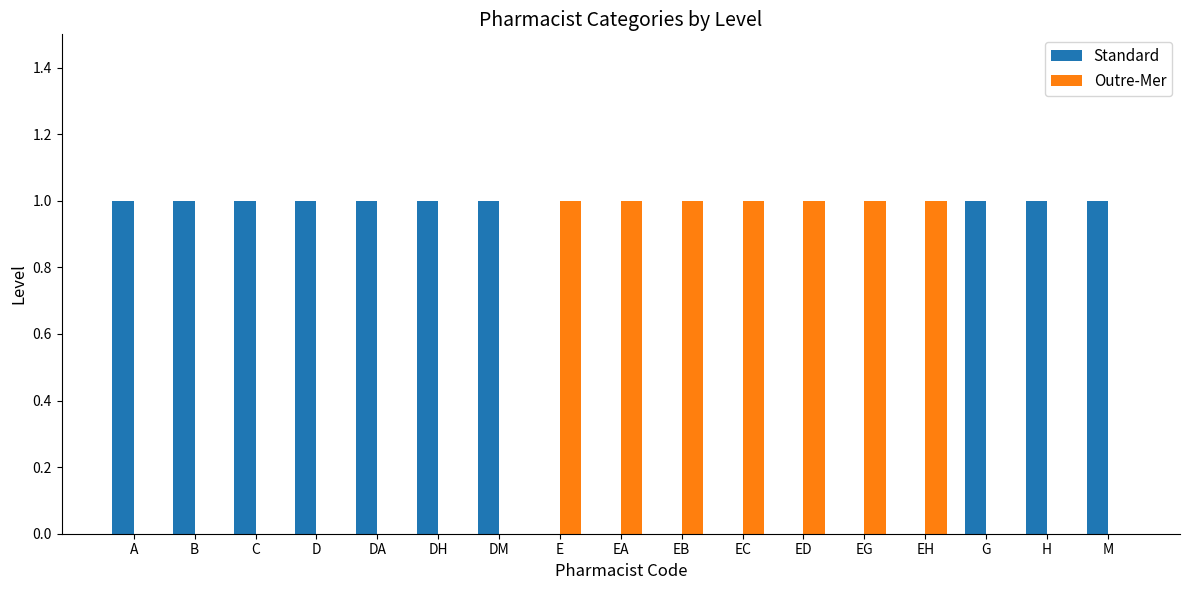

The value of Standard at DA is 0. True or false?

False